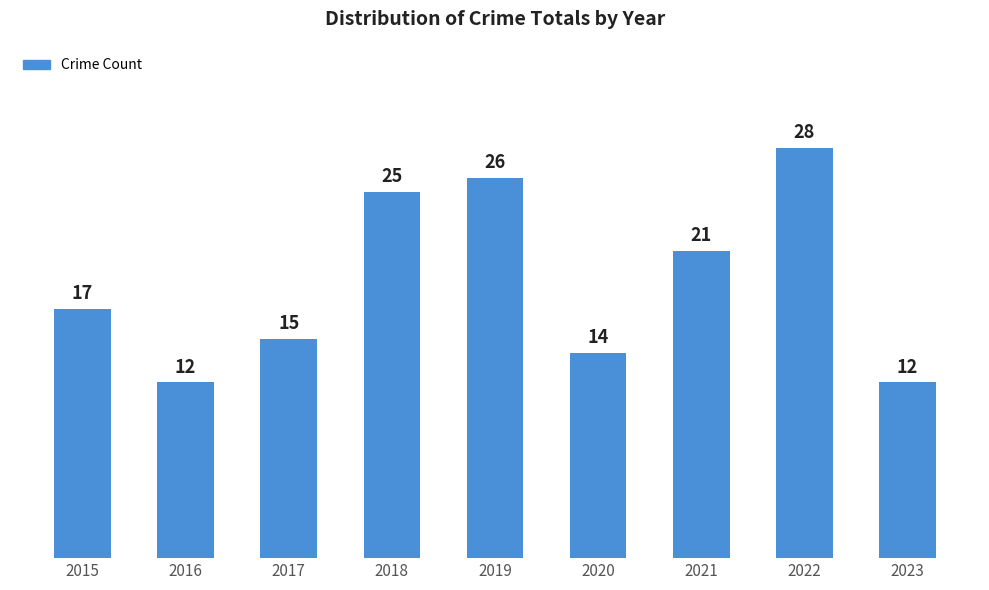

What is the sum of all values?

170